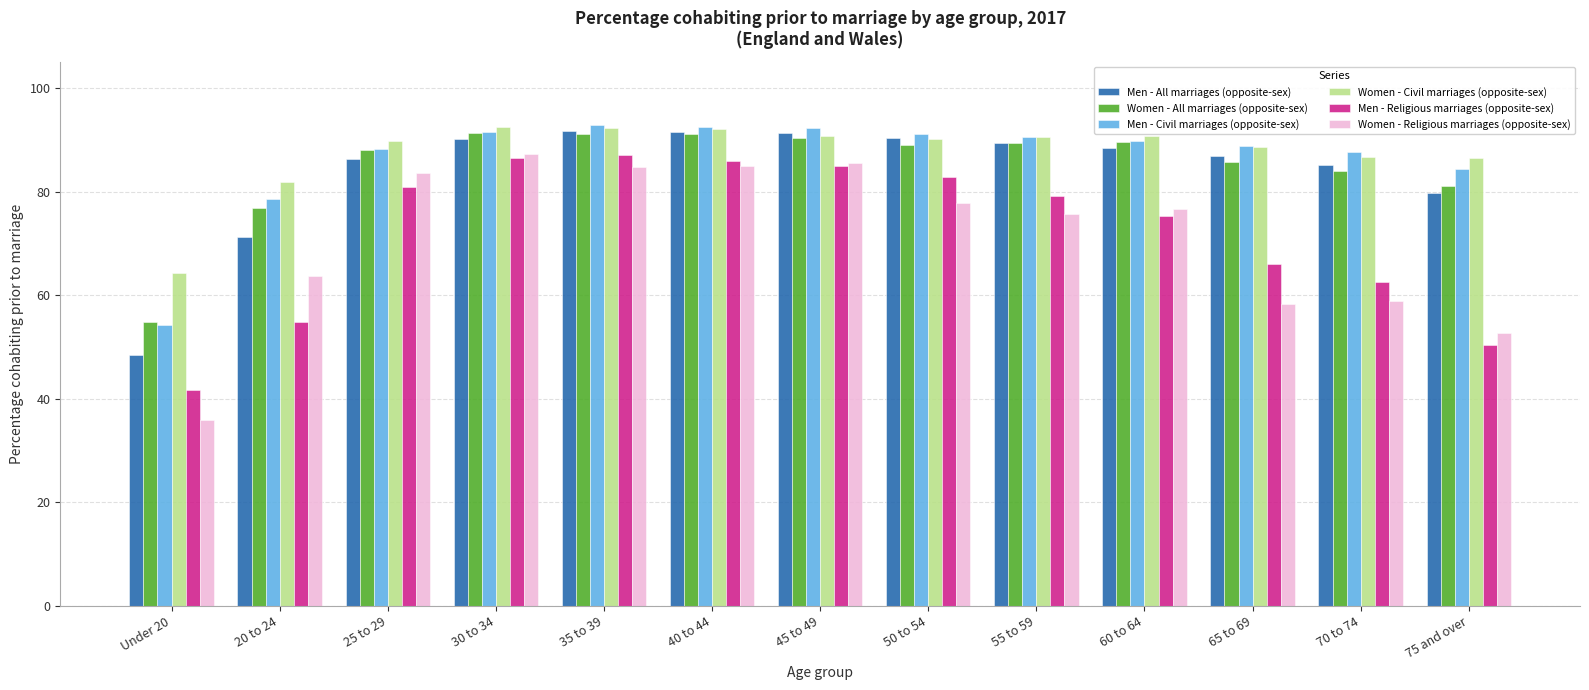

The value of Women - Religious marriages (opposite-sex) at 65 to 69 is 58.2. True or false?

True